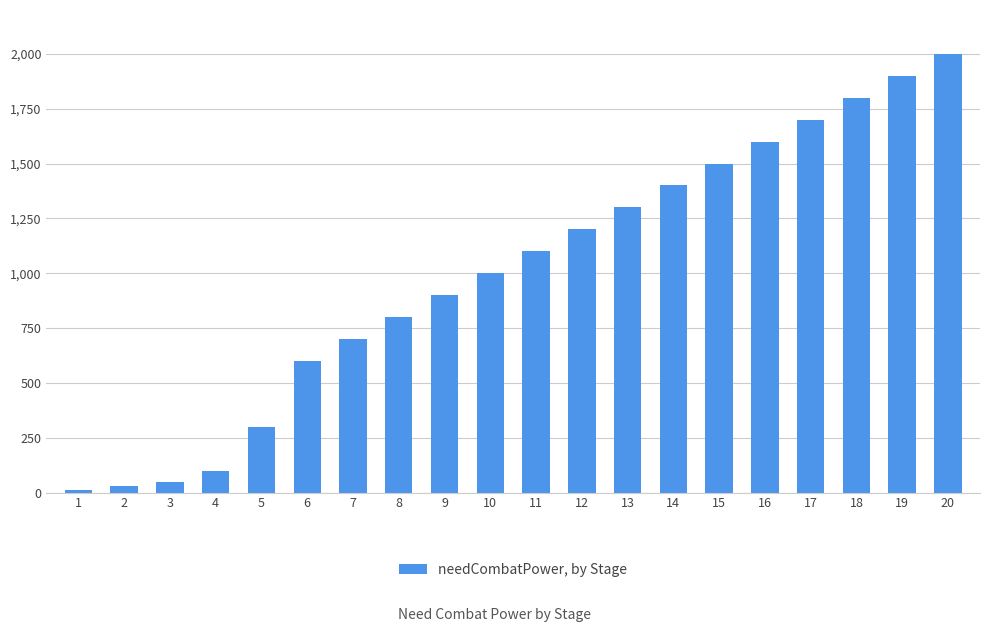

What is the greatest value displayed?

2000